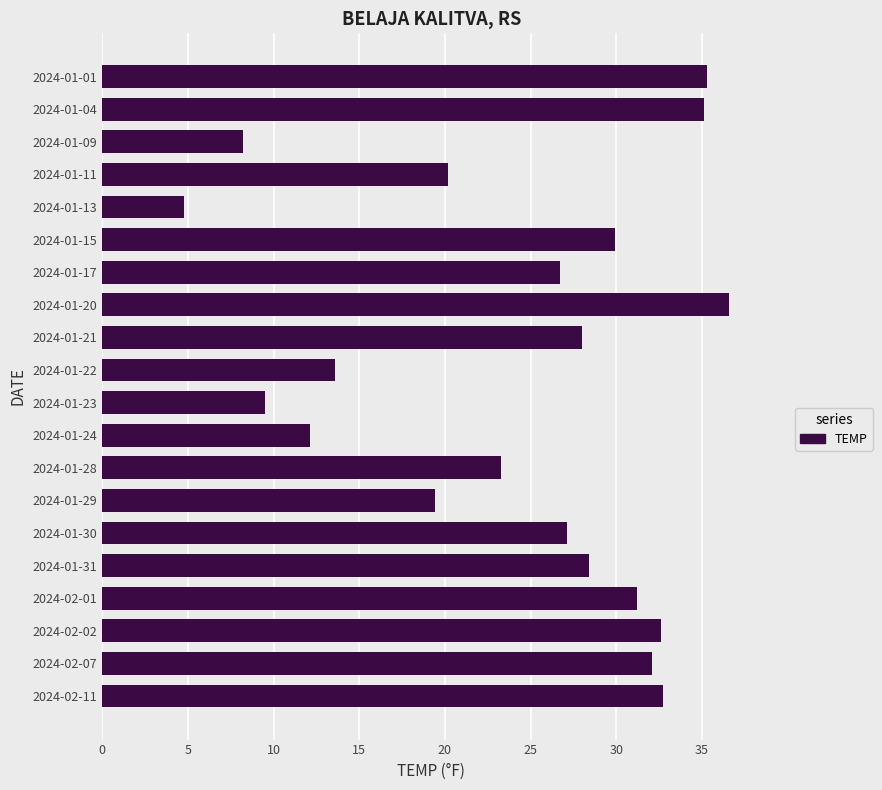

Which category has the lowest value across all series?

2024-01-13